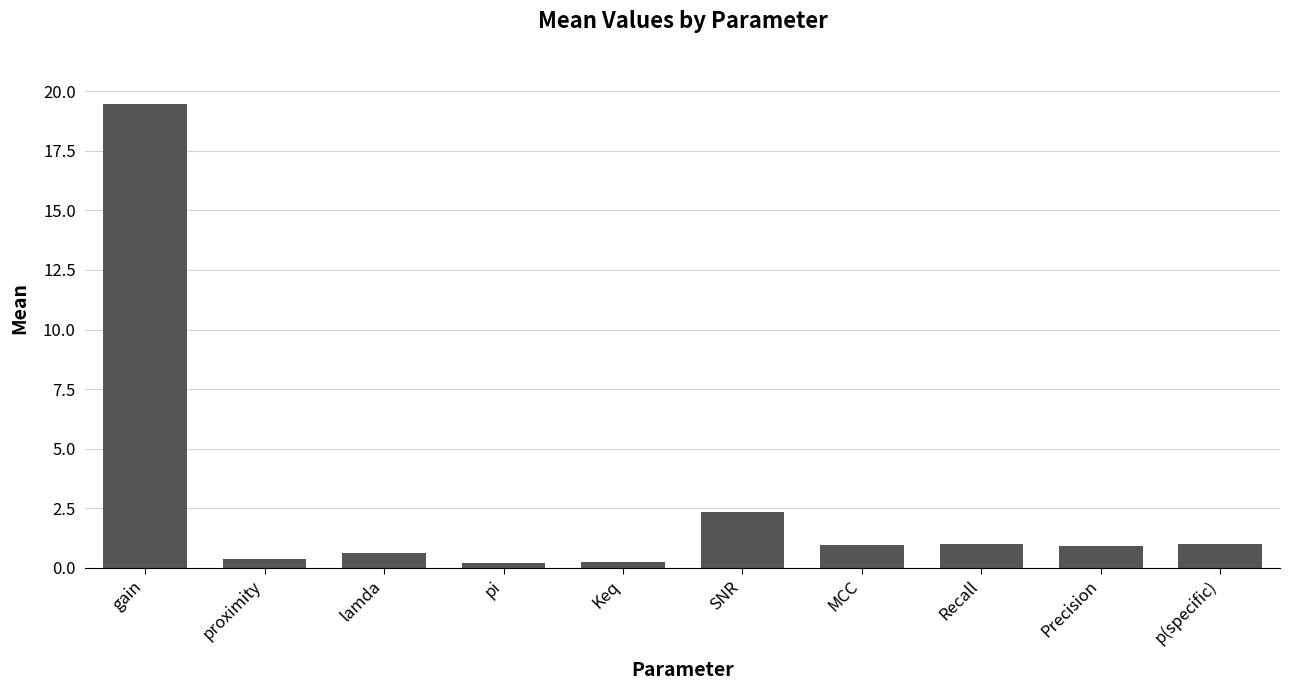

What is the label of the 8th bar from the right?

lamda